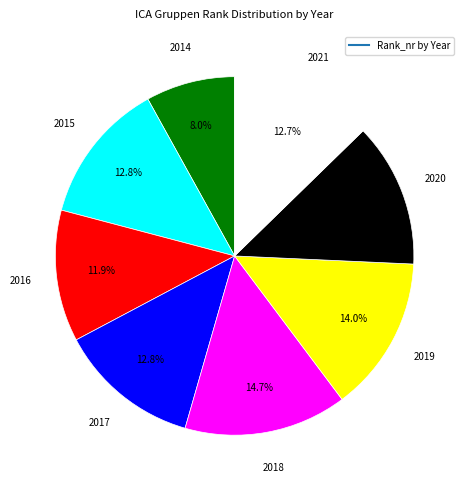

Is there any slice that represents more than half of the pie?

No